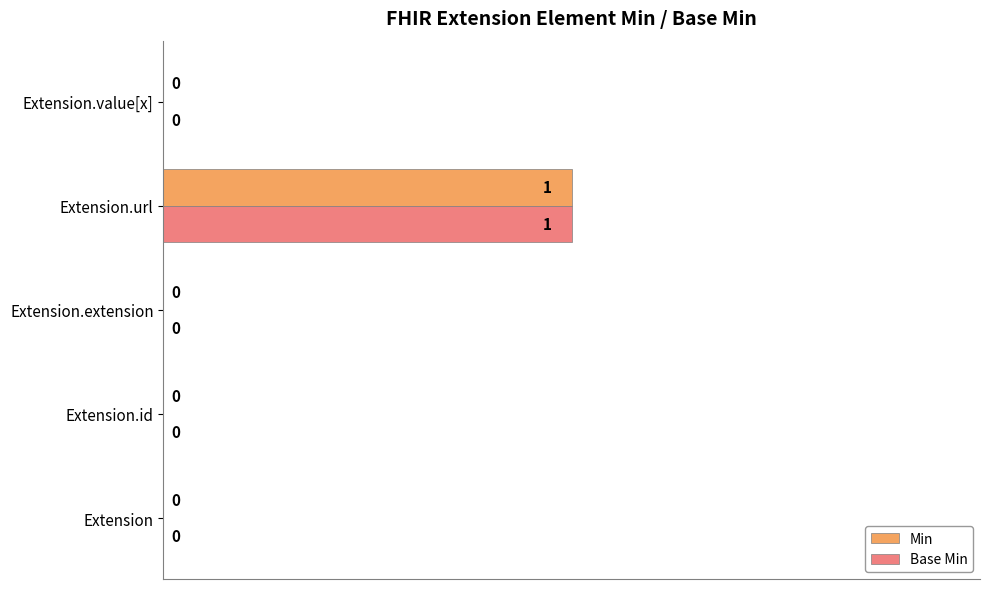

Which label corresponds to the largest value in the chart?

Extension.url